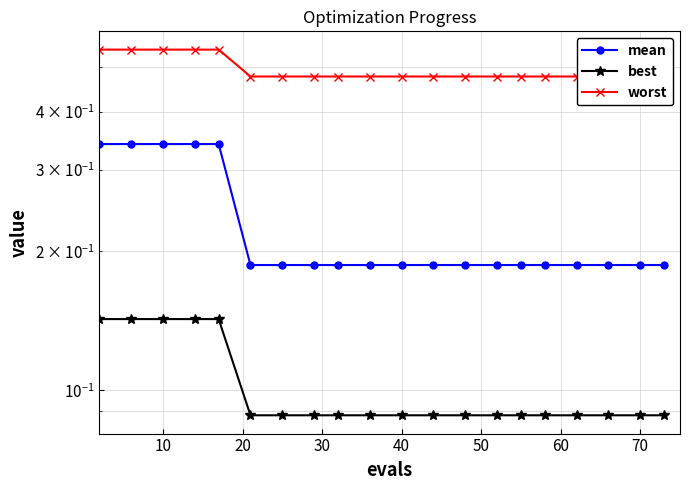

Which series has the widest spread of values?

mean